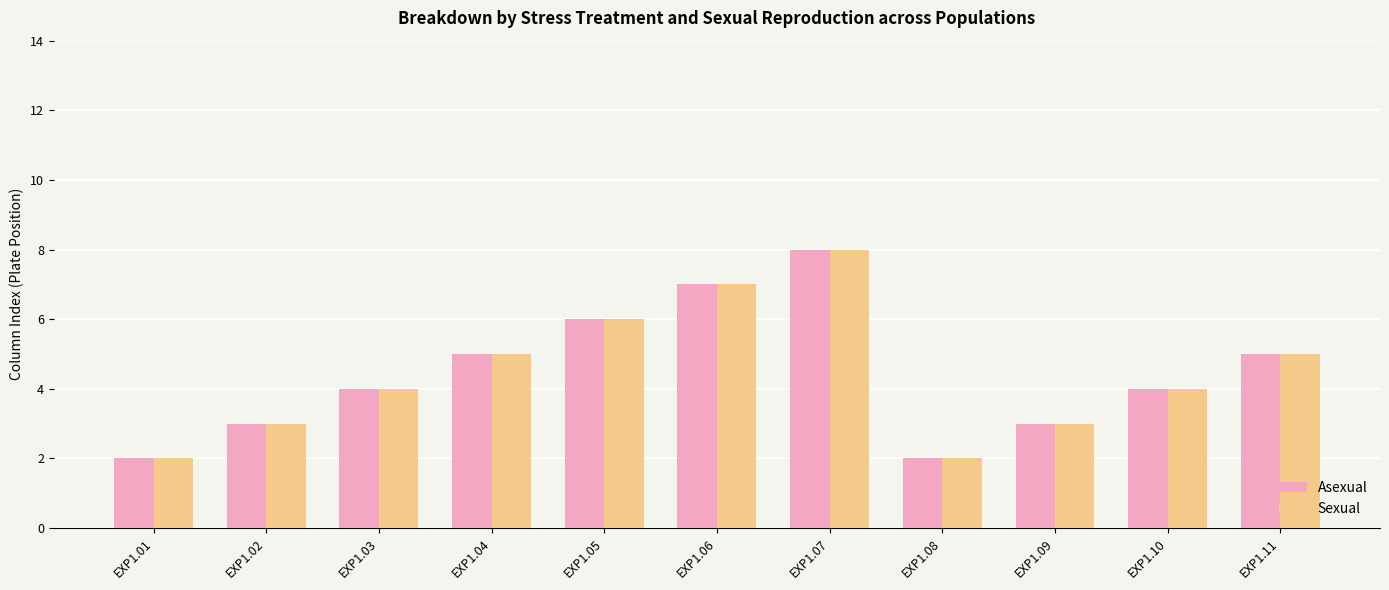

What is the difference between the Sexual values at EXP1.03 and EXP1.05?

2